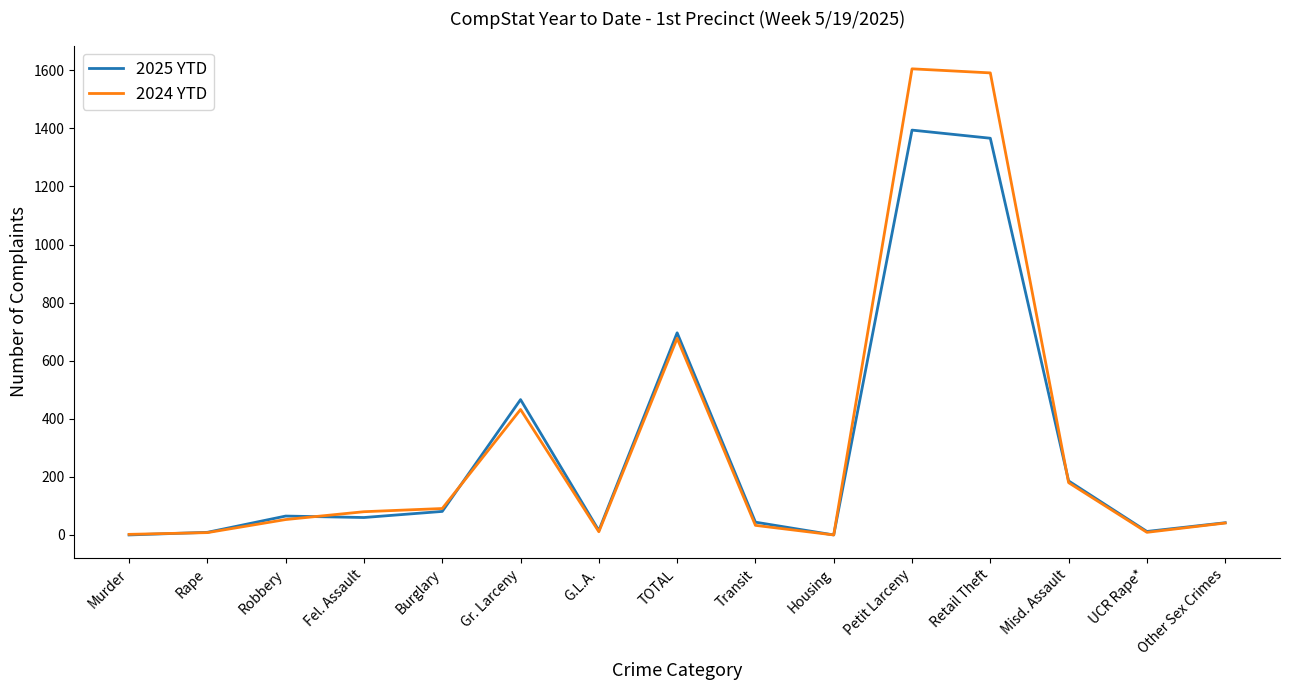

Which series has the widest spread of values?

2024 YTD